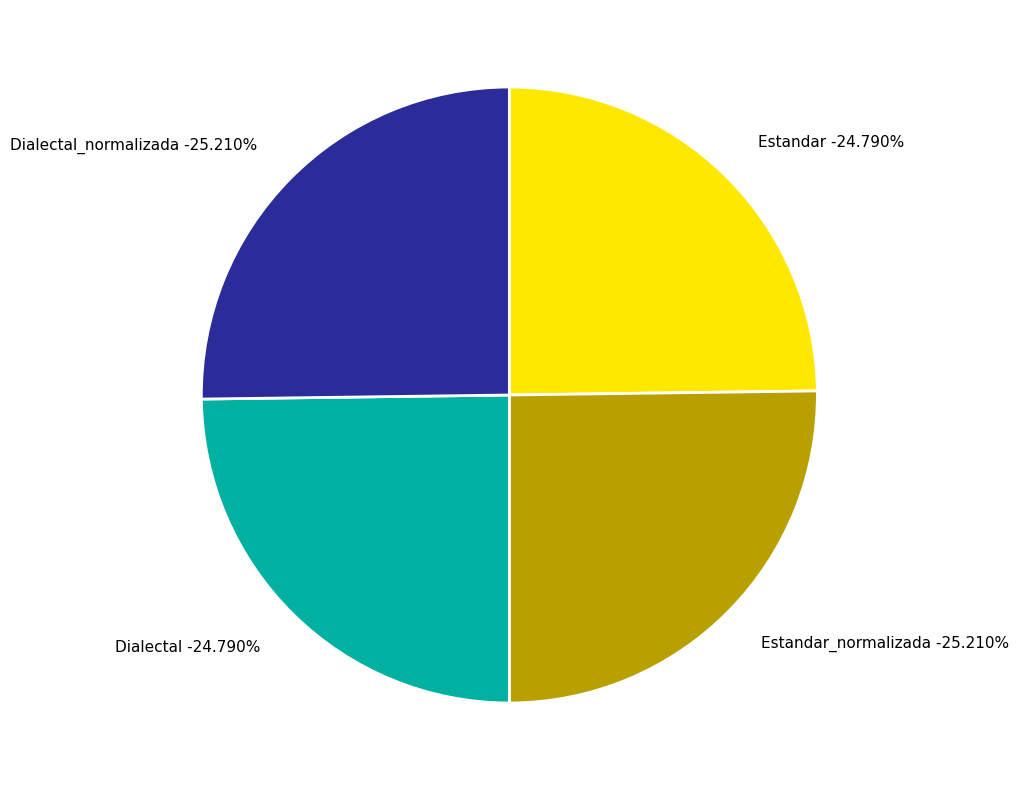

Is there any slice that represents more than half of the pie?

No